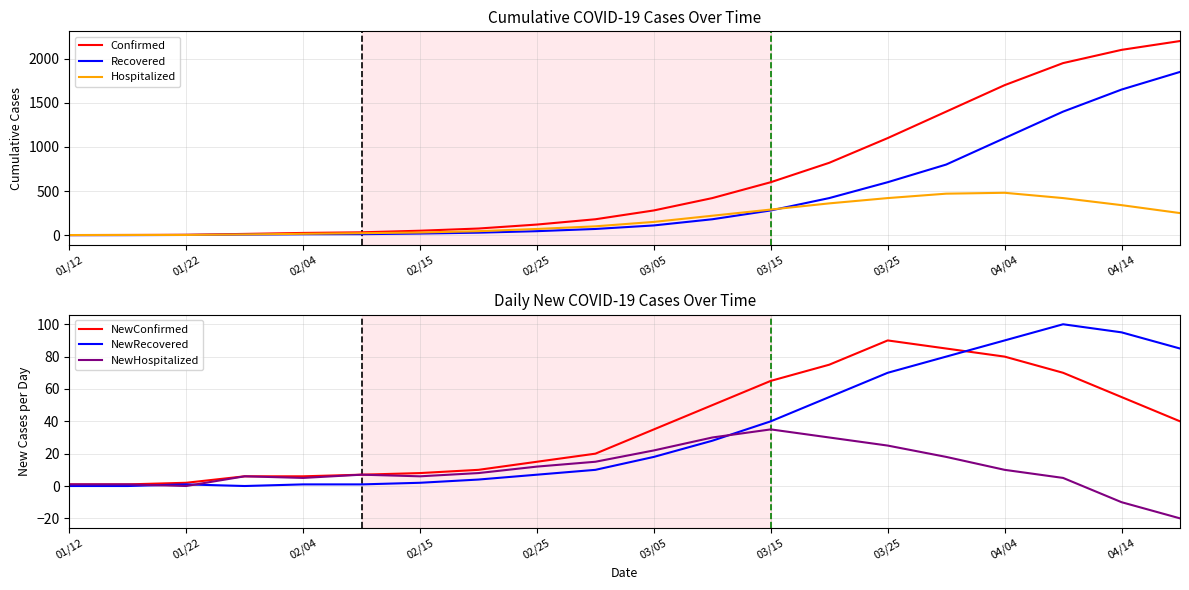

The Hospitalized series shows 59 at 03/05. True or false?

False